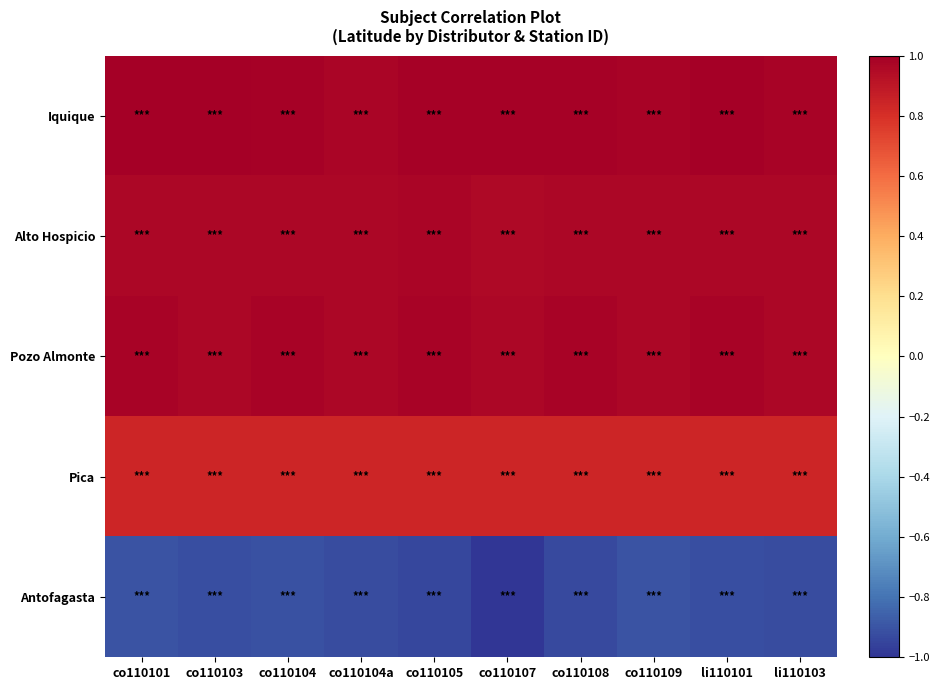

Which has a higher value, co110108 or co110104a?

co110108